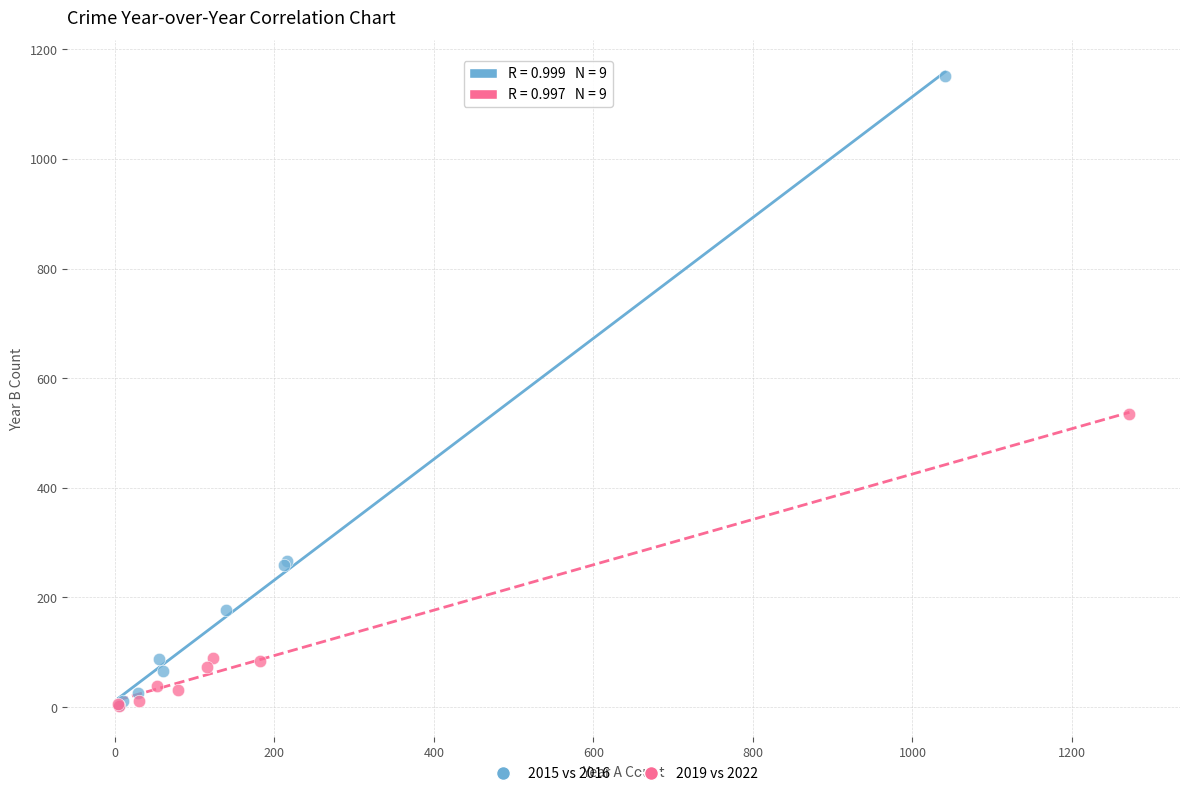

Which series has the largest Y range (max minus min)?

2015 vs 2016